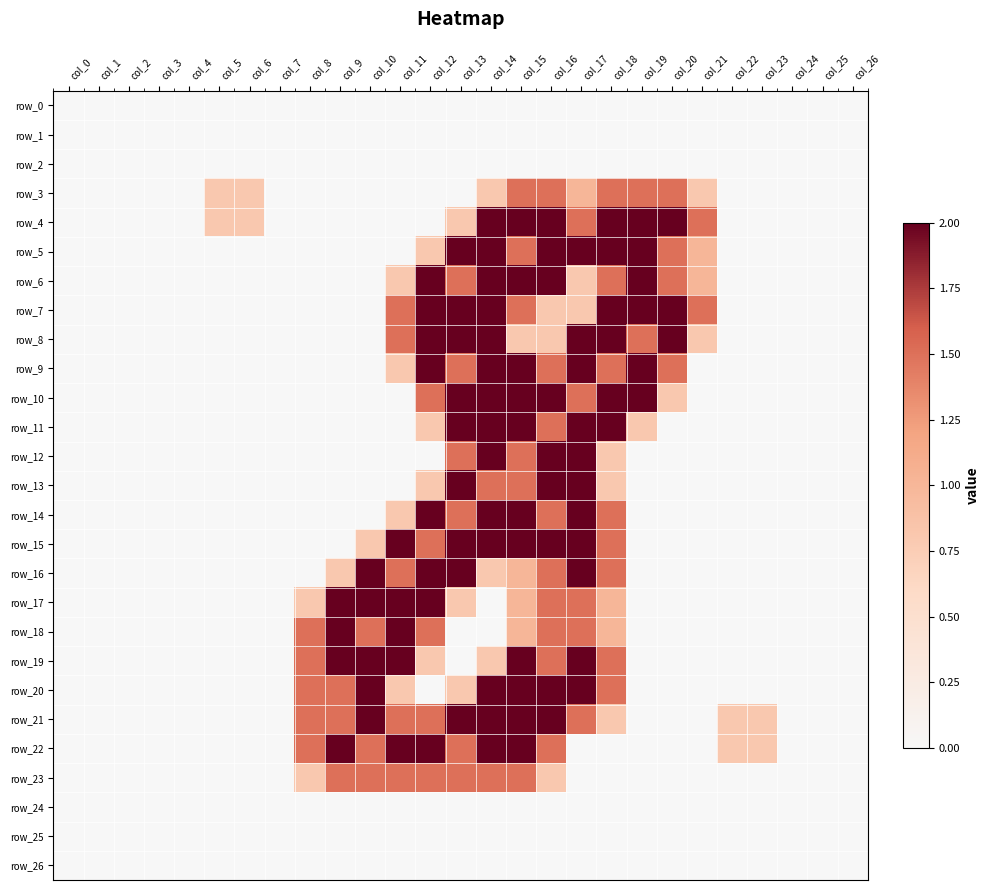

Where is row_4 nearest to the value 1?

col_5